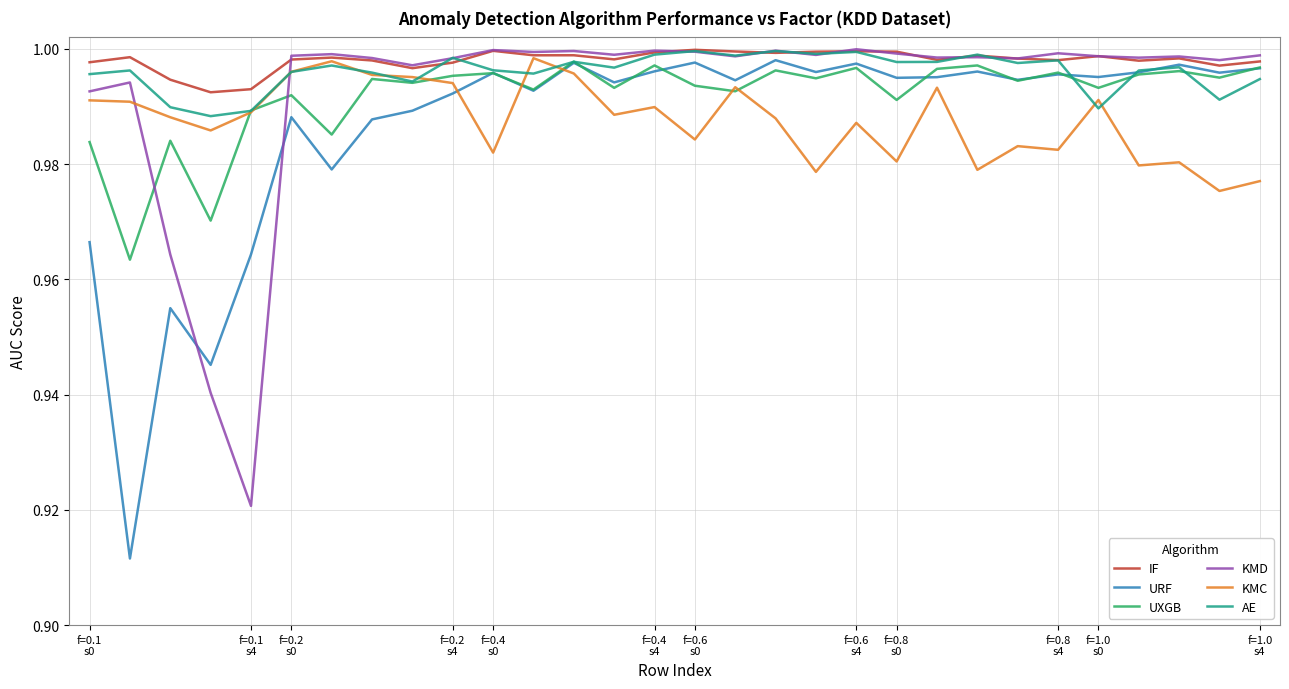

What are all the series names shown in the legend?

IF, URF, UXGB, KMD, KMC, AE